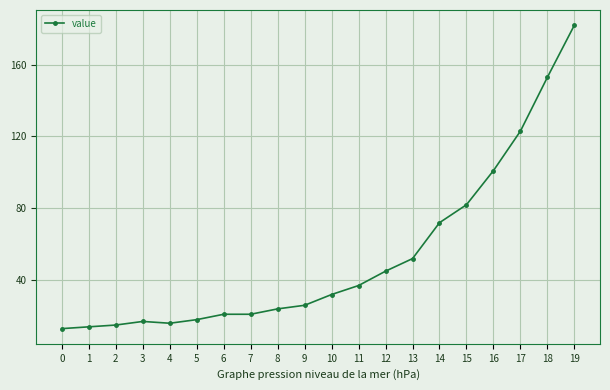

True or false: the data shows 13 at 0.

True